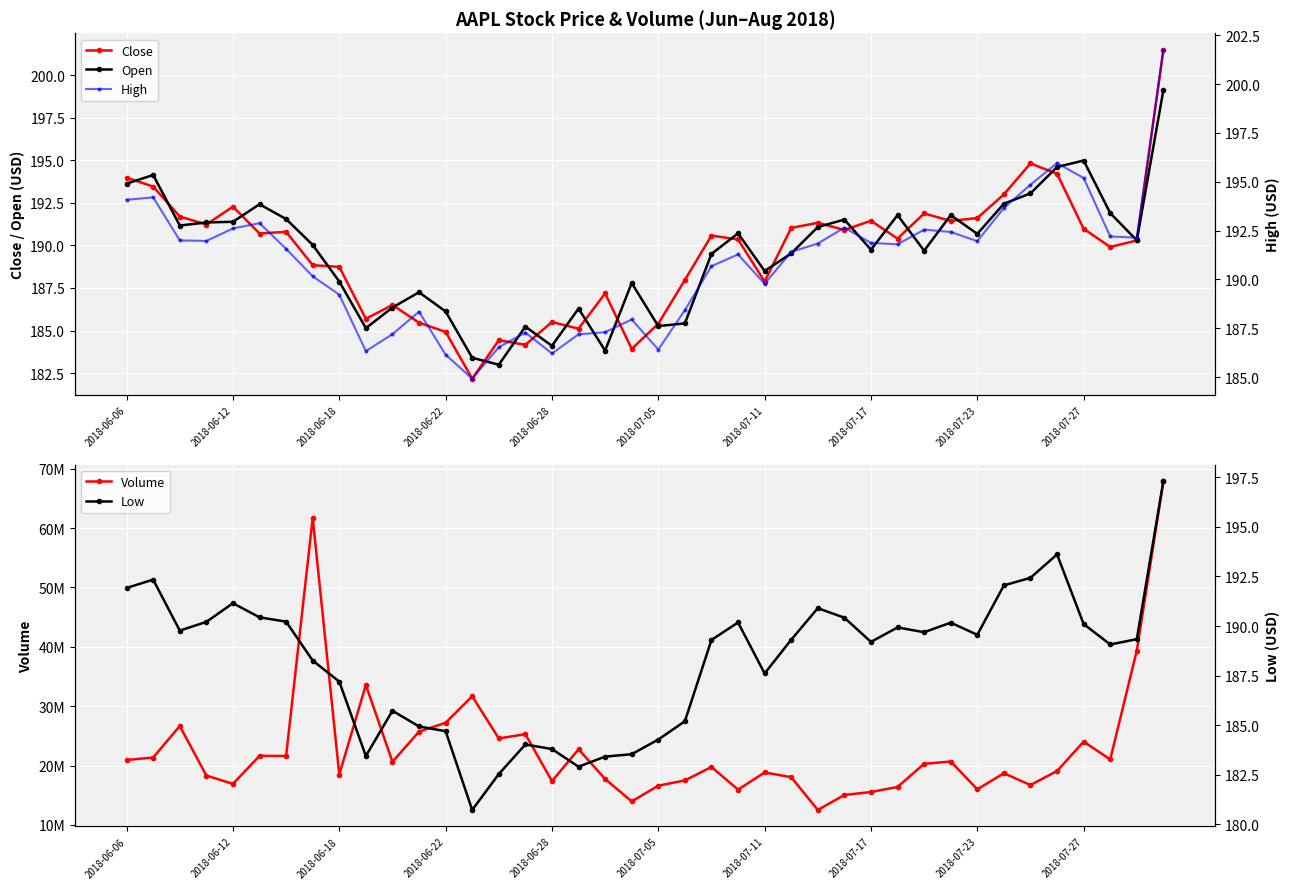

The value of Open at 2018-07-27 is 253.8. True or false?

False